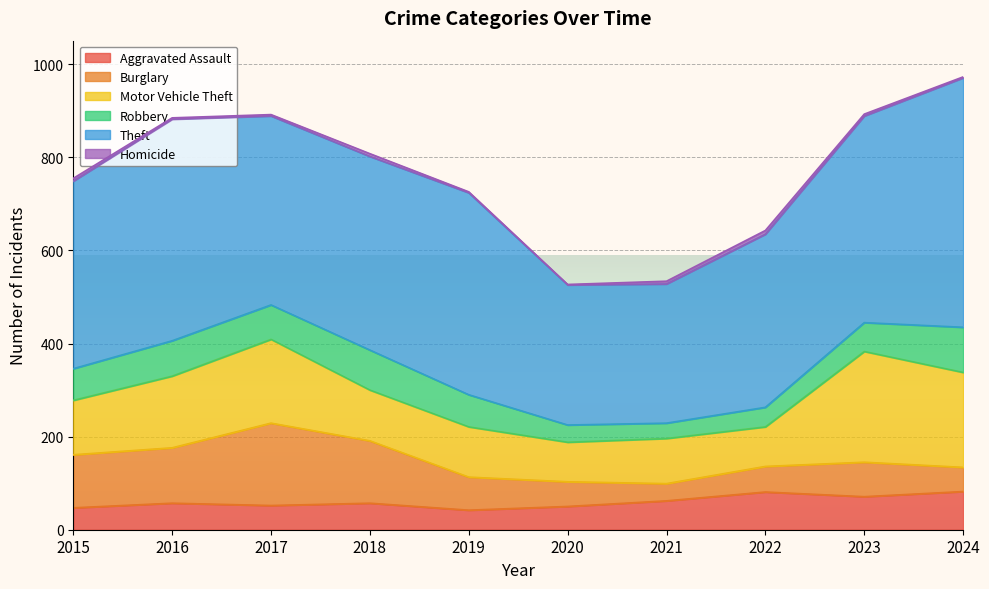

The Theft series shows 225 at 2023. True or false?

False